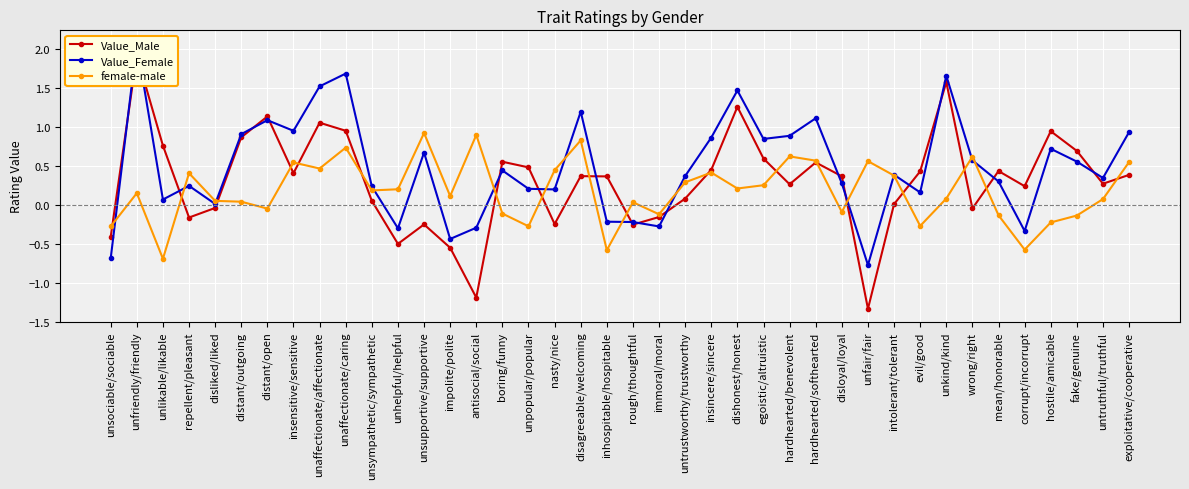

At which category does the chart reach its minimum across all series?

unfair/fair